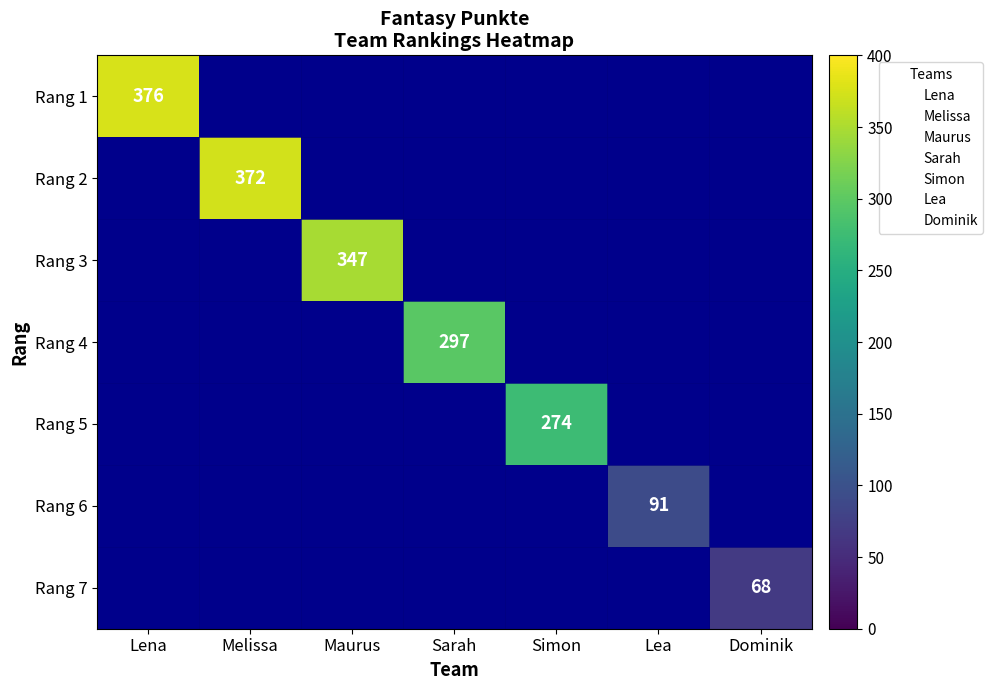

The Rang 4 series shows 297 at Sarah. True or false?

True